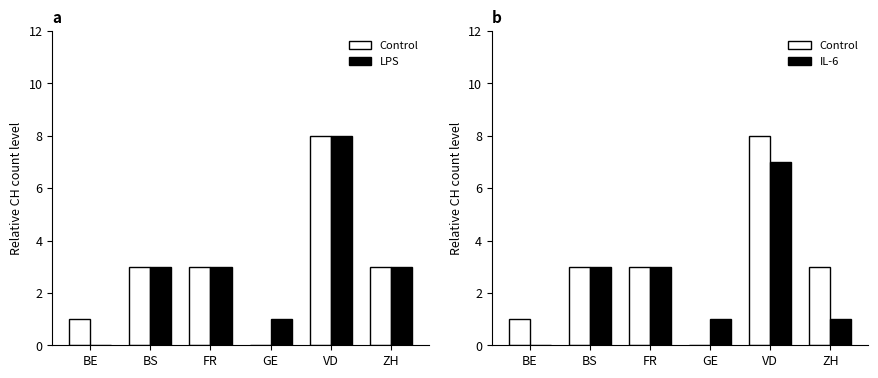

Reading left to right, list all the values displayed in this chart.

Control: BE=1	BS=3	FR=3	GE=0	VD=8	ZH=3
LPS: BE=0	BS=3	FR=3	GE=1	VD=8	ZH=3
IL-6: BE=0	BS=3	FR=3	GE=1	VD=7	ZH=1